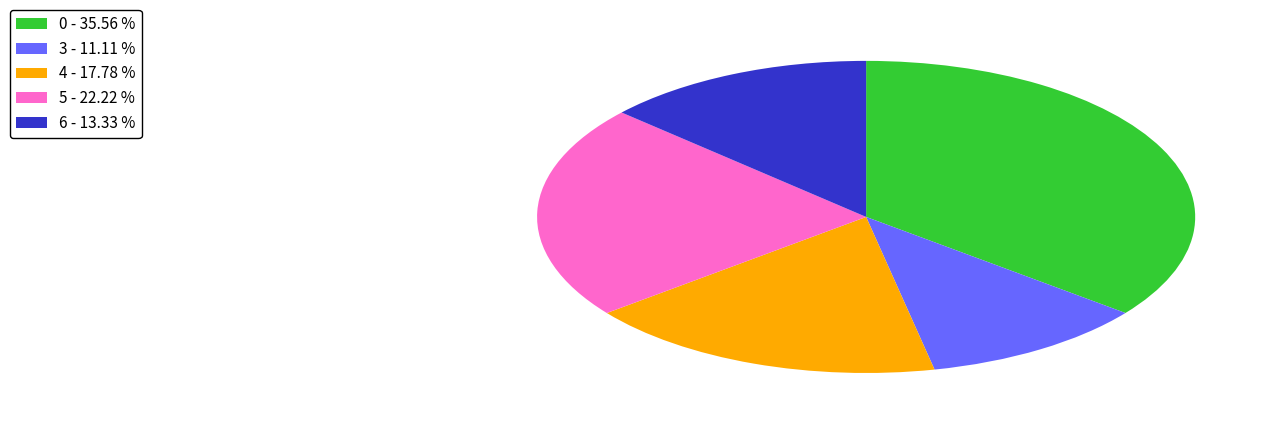

Between 3 and 5, which is larger?

5